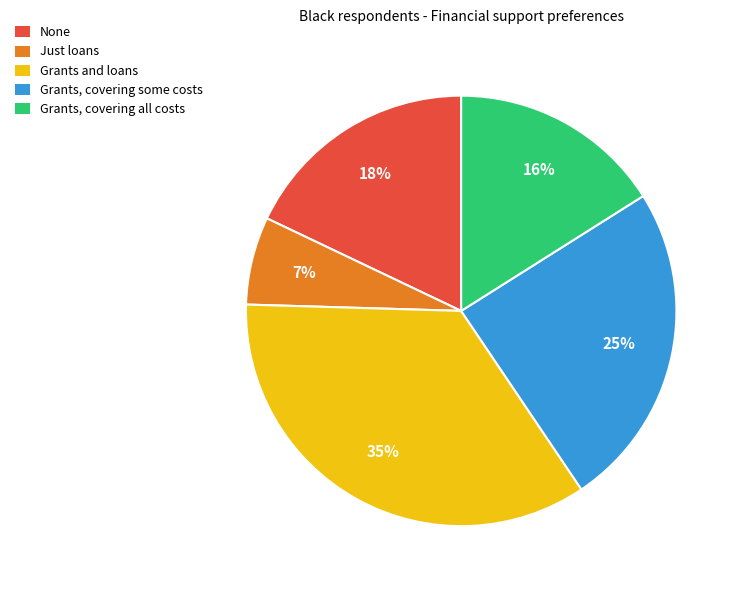

Which category has the biggest portion of the pie?

Grants and loans